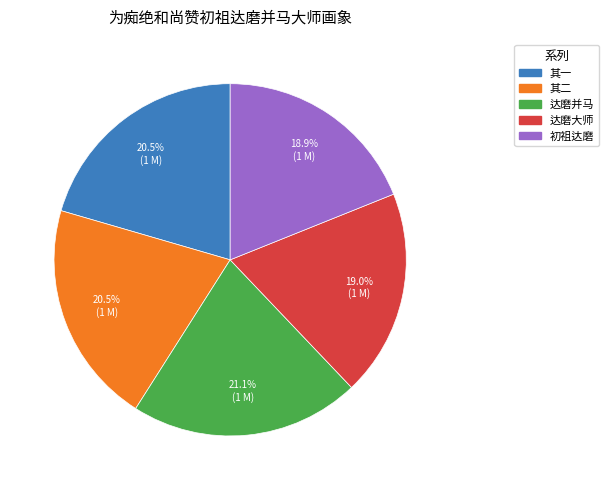

To the nearest percent, what is the difference between the largest and smallest slice percentages?

2%